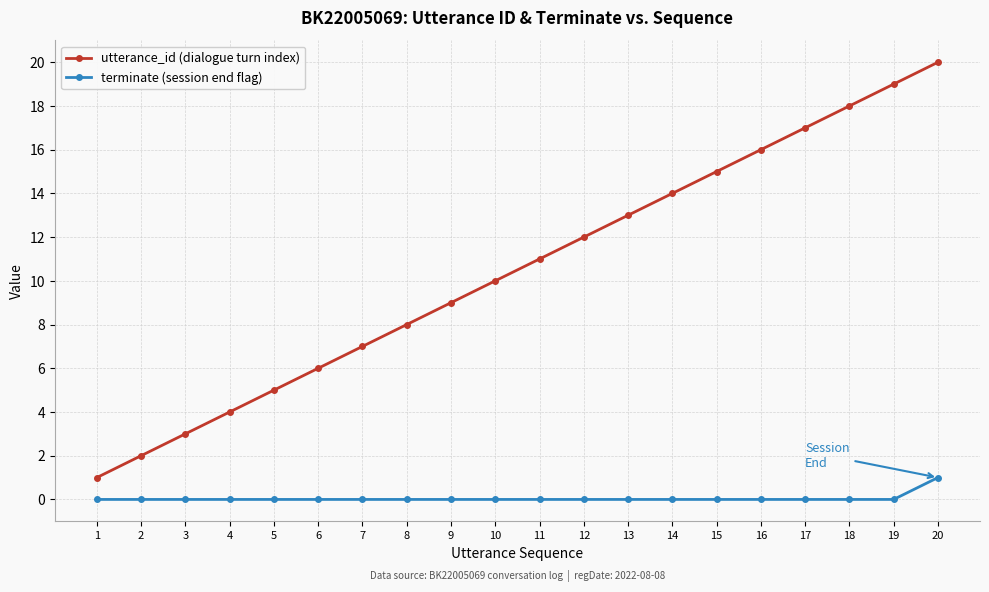

True or false: utterance_id (dialogue turn index) and terminate (session end flag) cross at least once.

False